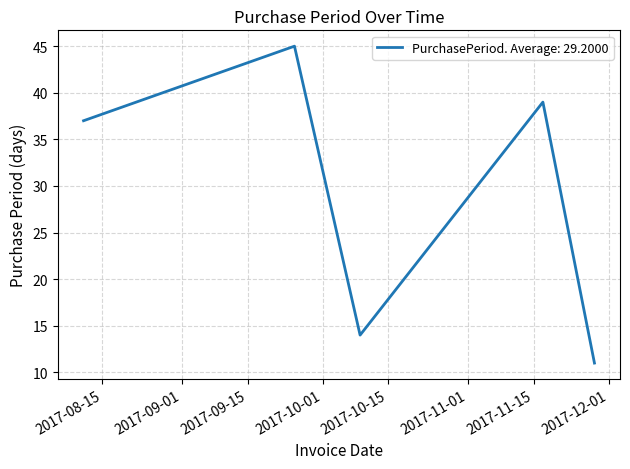

How many interior local peaks (higher than both neighbors) does the data have?

2